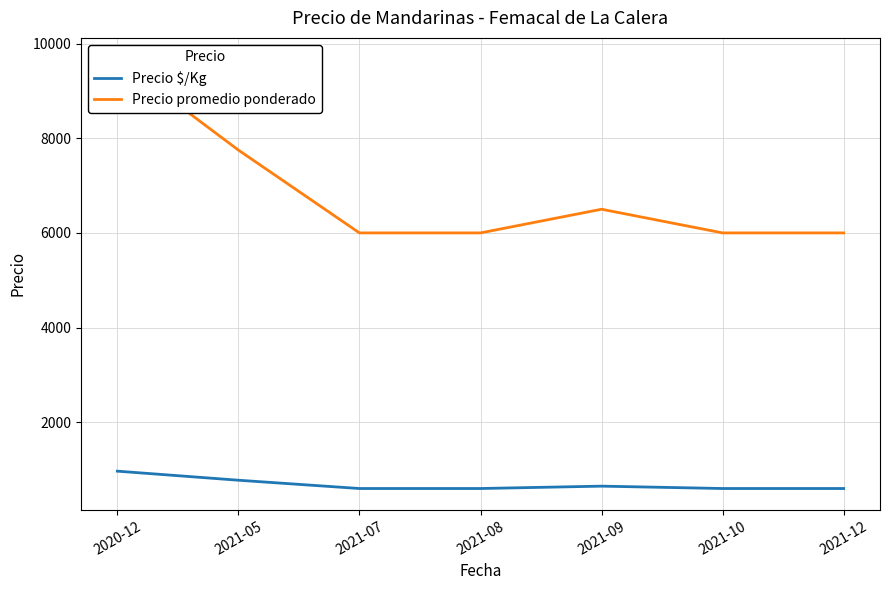

List the series in order of their peak value, lowest first.

Precio $/Kg, Precio promedio ponderado